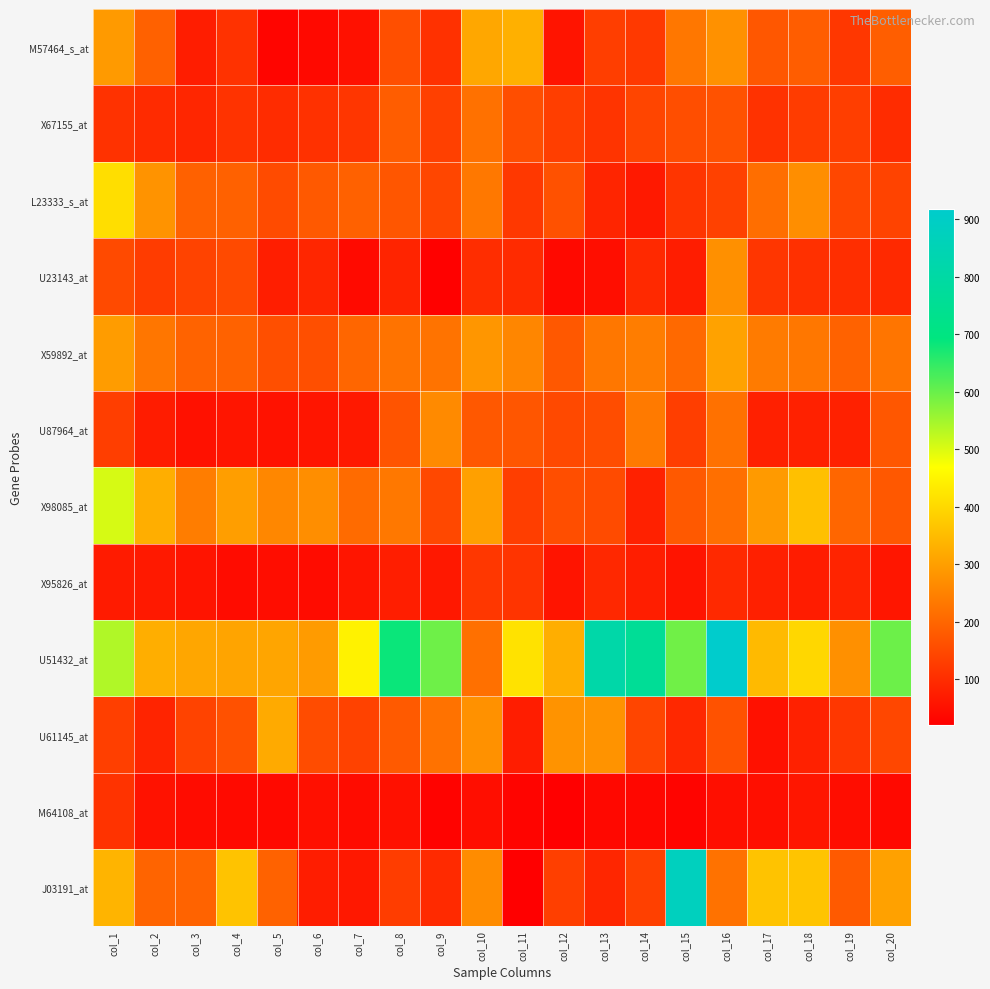

Which label corresponds to the smallest value in the chart?

col_12